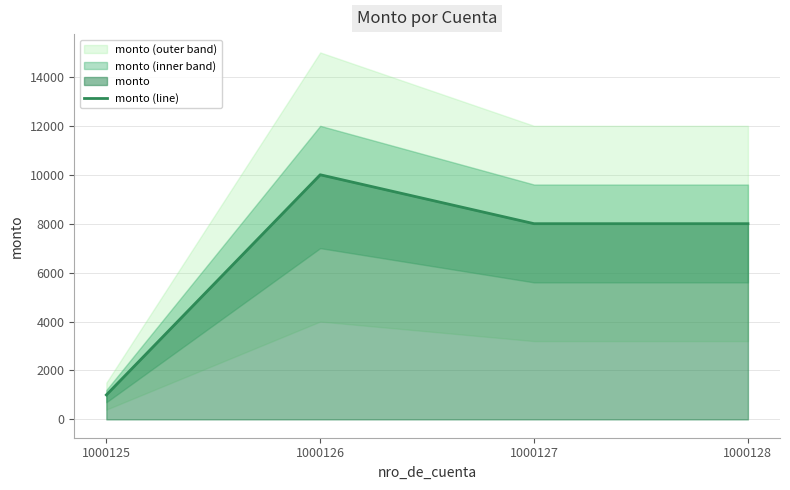

What is the change in value from 1000126 to 1000127?

-2000